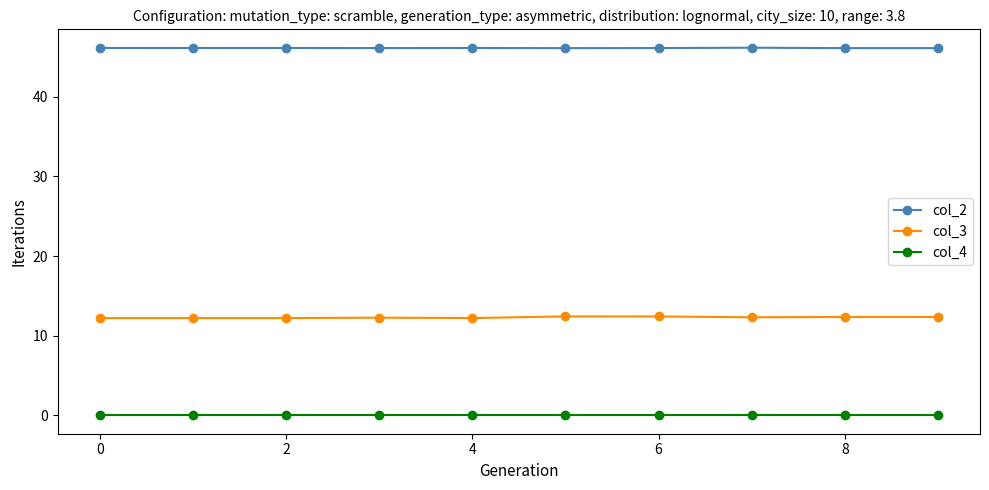

Is this an area chart (filled region under the line)?

No